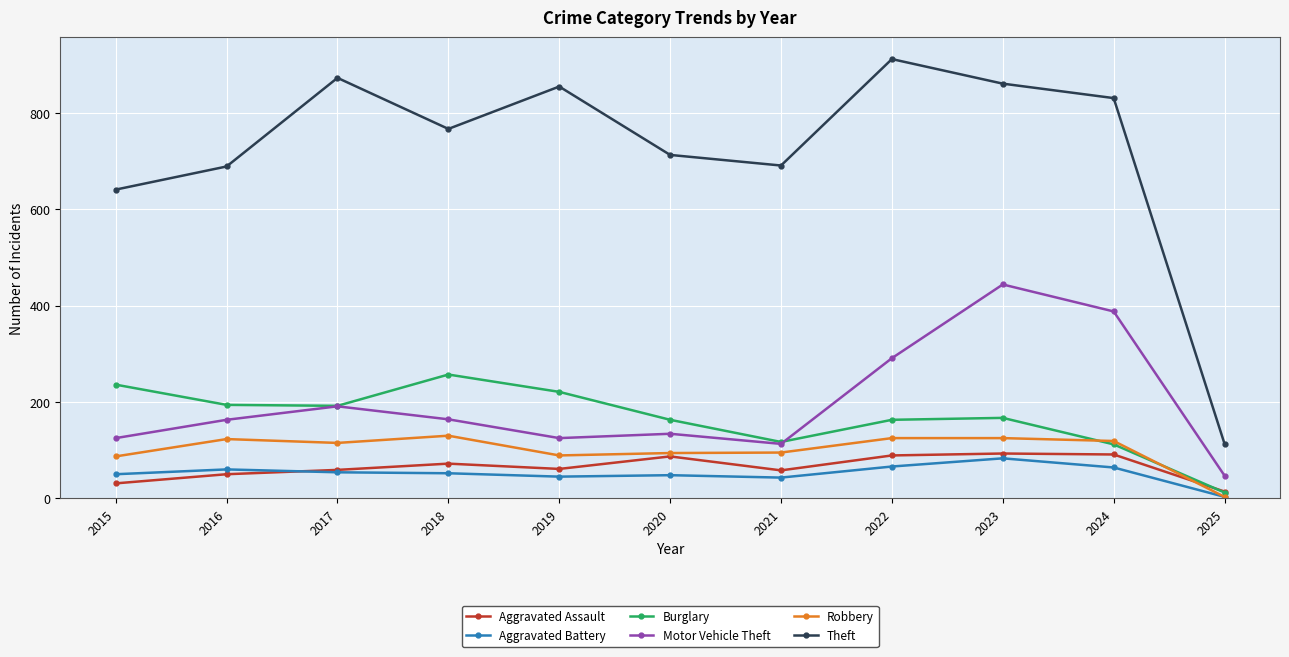

In Motor Vehicle Theft, how many points are higher than both neighbors (excluding endpoints)?

3